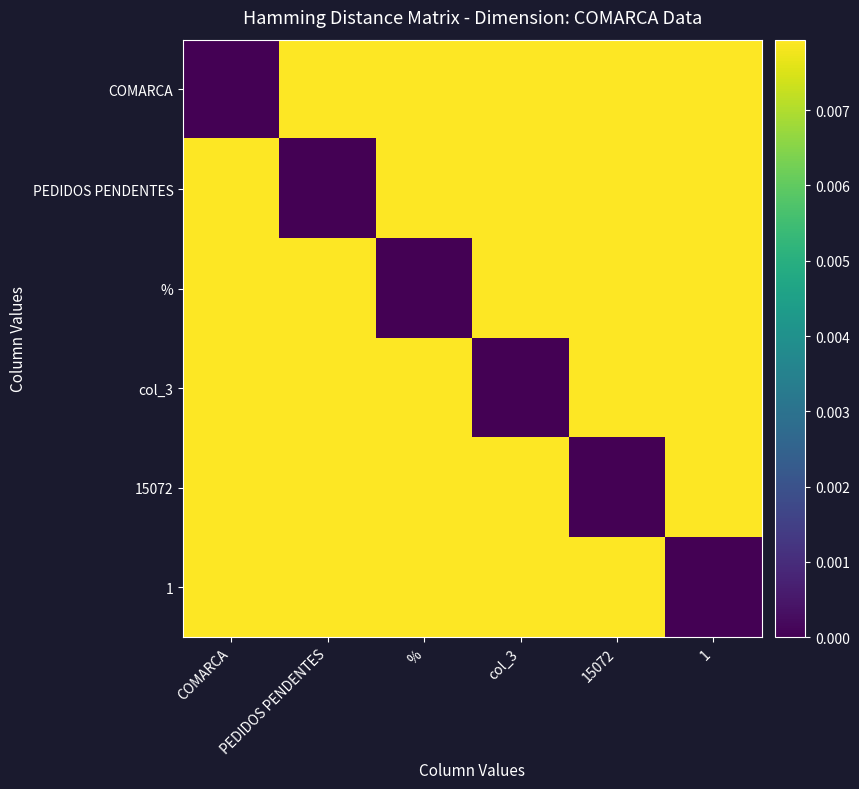

Which has a higher value, COMARCA or 1?

1